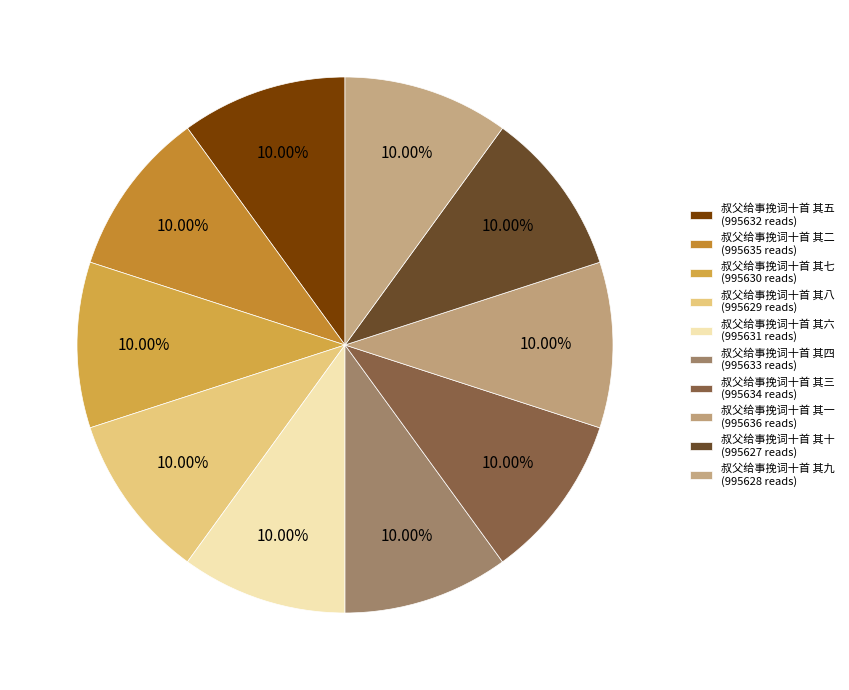

How many slices are in this pie chart?

10